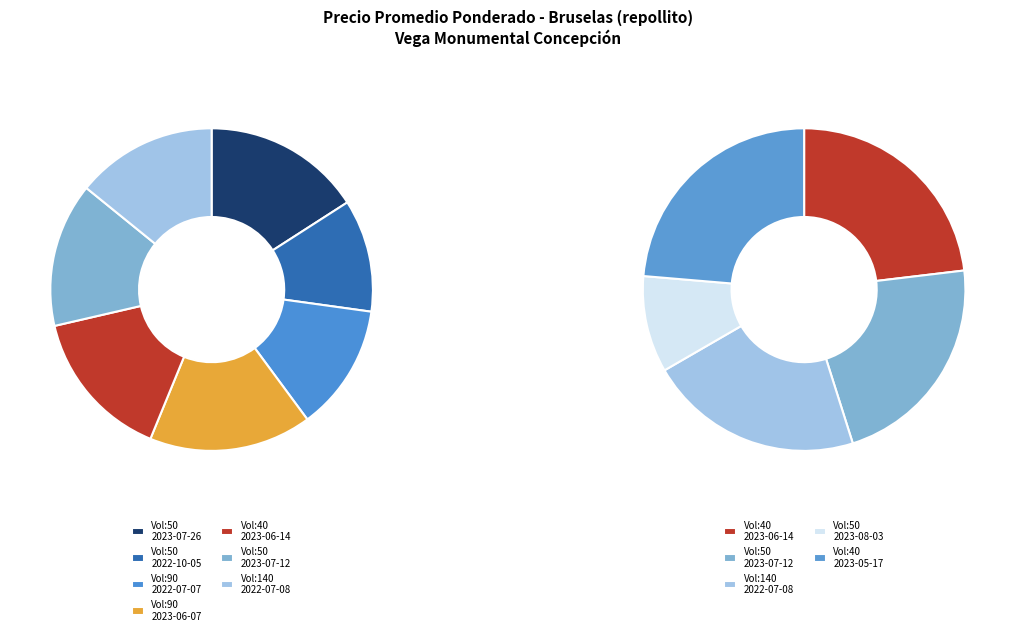

Does 50 (2023-07-12) account for over 50% of the chart?

No